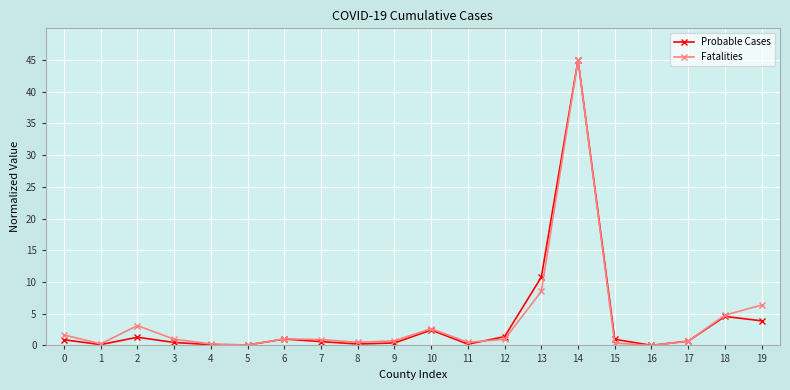

Is it true that Fatalities equals 1.6 at 19?

False